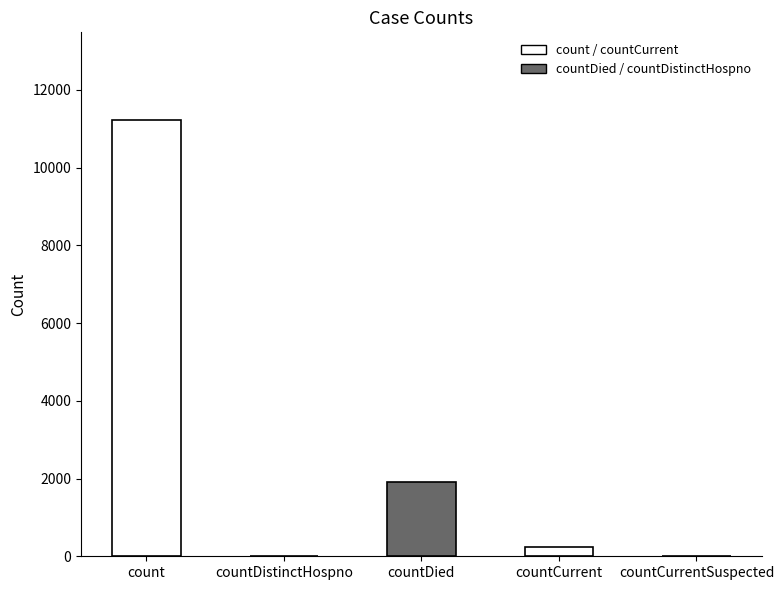

Which category has the highest value across all series?

count